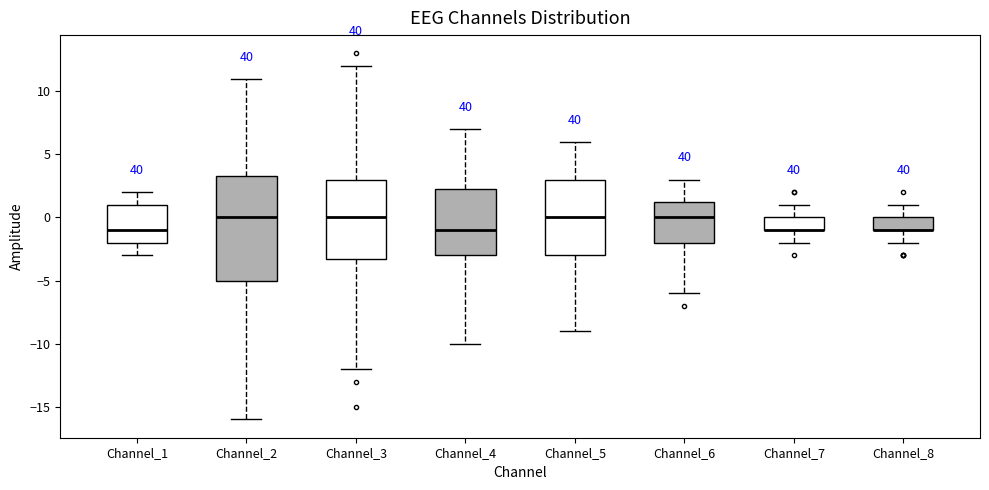

Comparing the boxes themselves (not the whiskers), which one is the tallest?

Channel_2